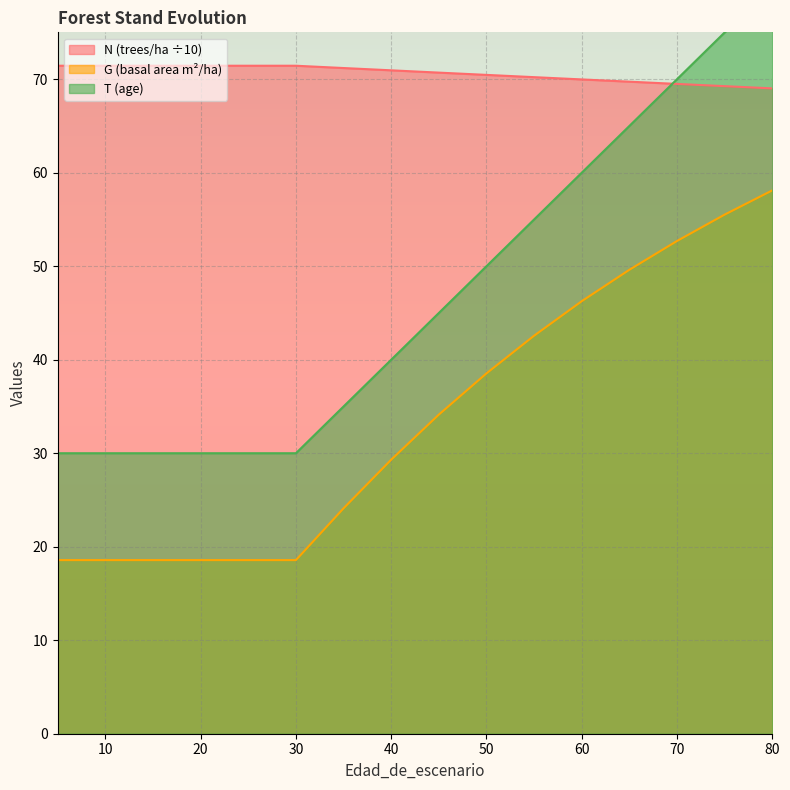

What is the sum of all T values?

785.0